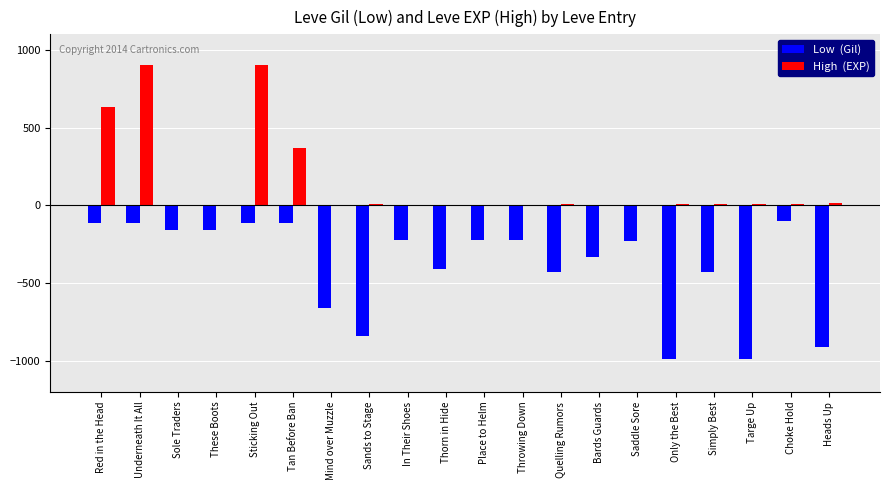

What is the greatest value displayed?

900